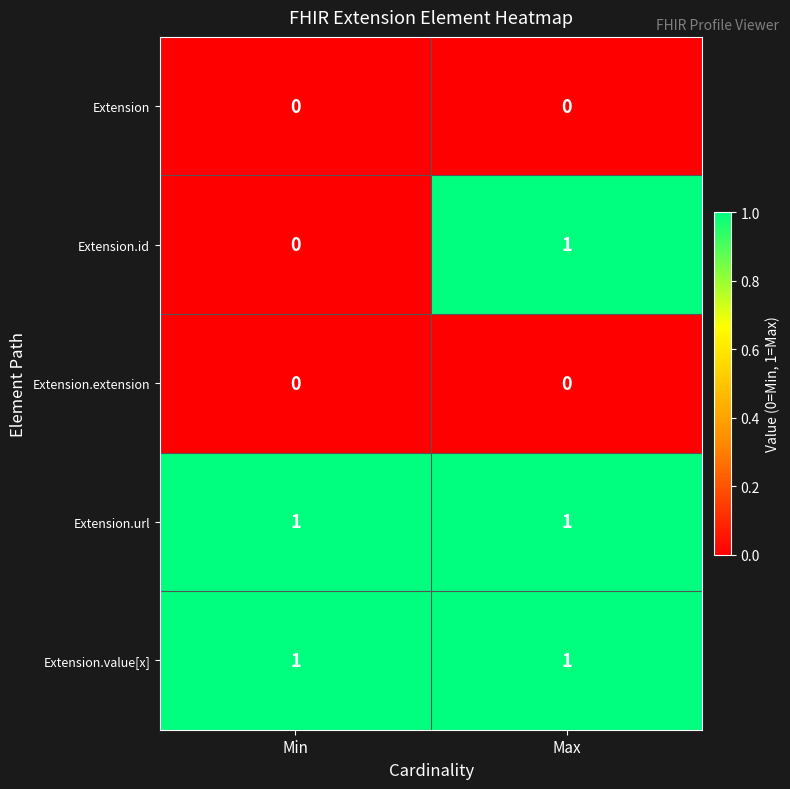

Reading left to right, what are all the values shown in this chart?

Extension: Min=0	Max=0
Extension.id: Min=0	Max=1
Extension.extension: Min=0	Max=0
Extension.url: Min=1	Max=1
Extension.value[x]: Min=1	Max=1